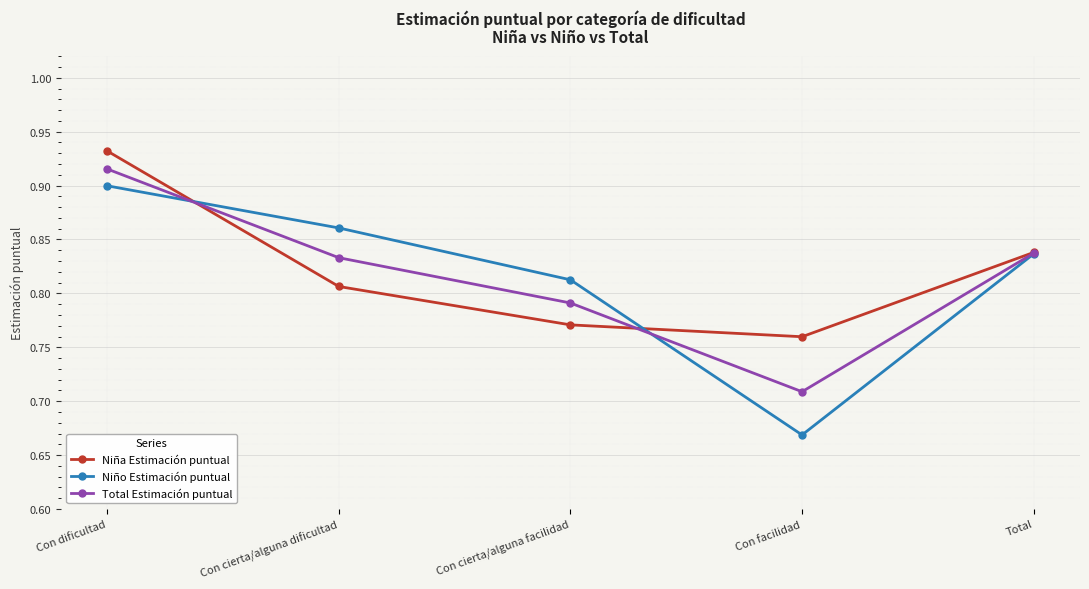

How many interior local valleys does the Niño Estimación puntual series have?

1